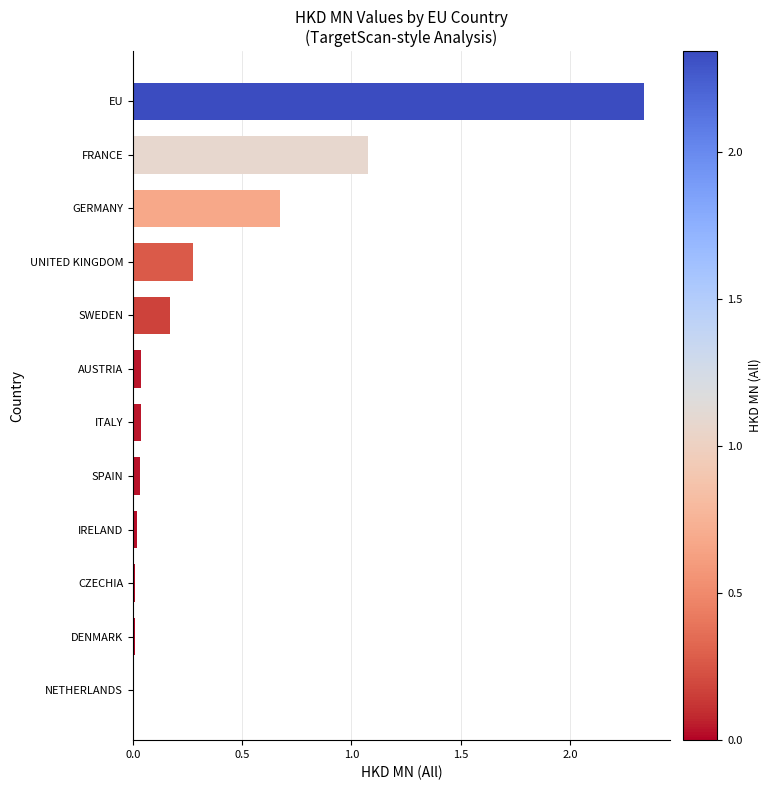

The value at CZECHIA is 0.0. True or false?

True